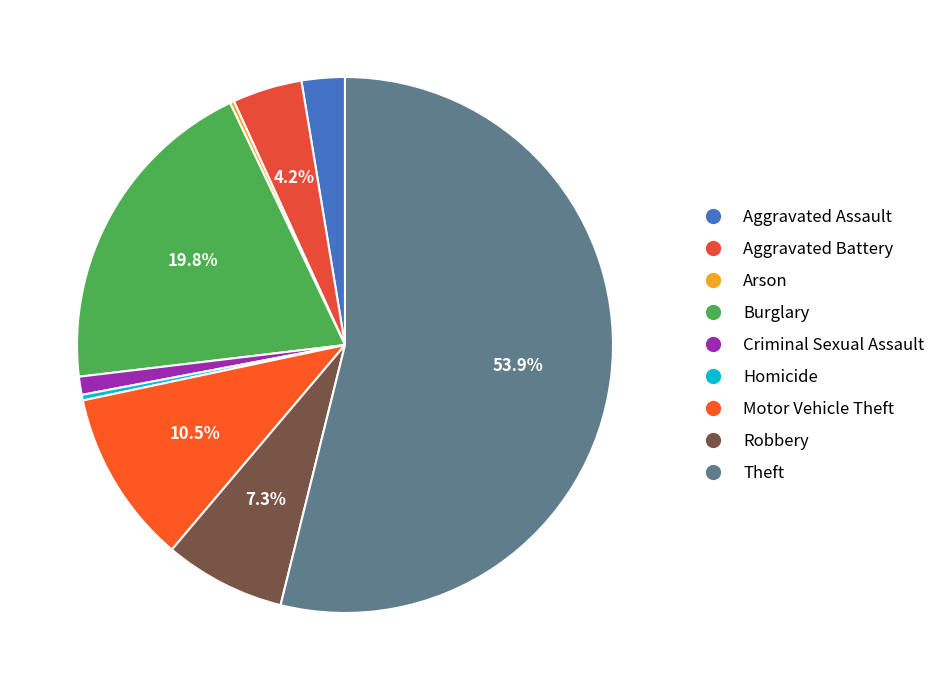

Which category accounts for the majority?

Theft